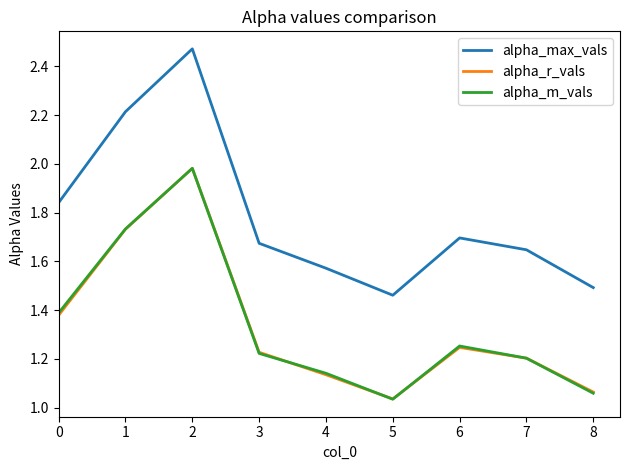

True or false: alpha_m_vals and alpha_max_vals cross at least once.

False